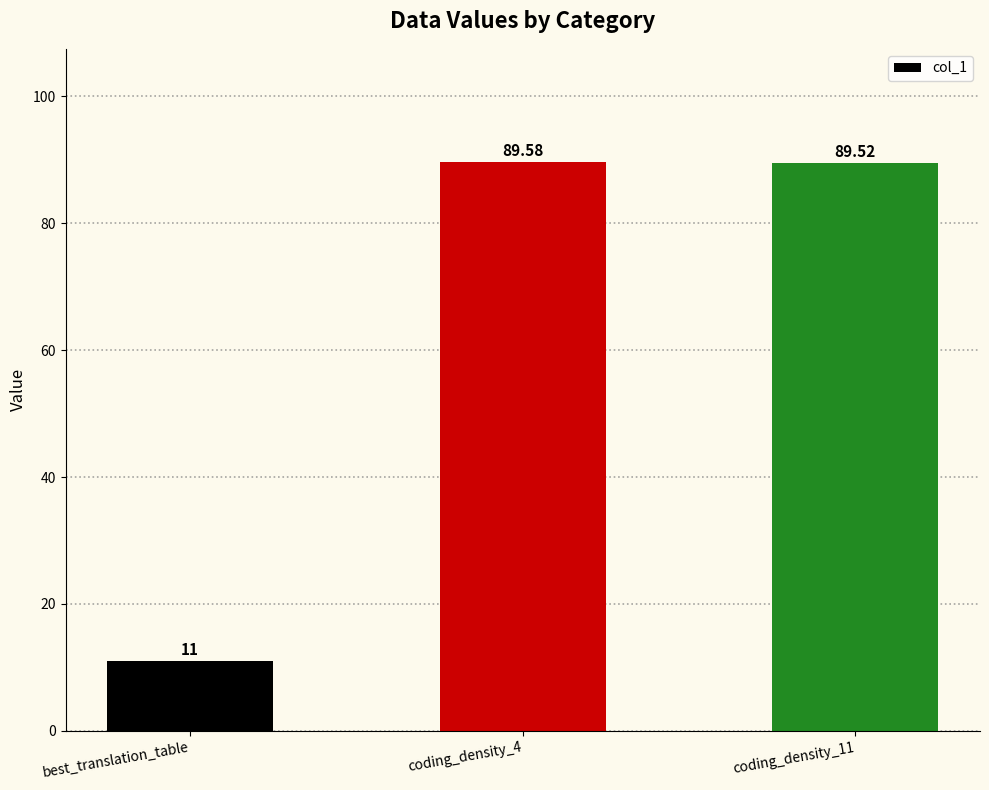

How many data points are less than 89?

1